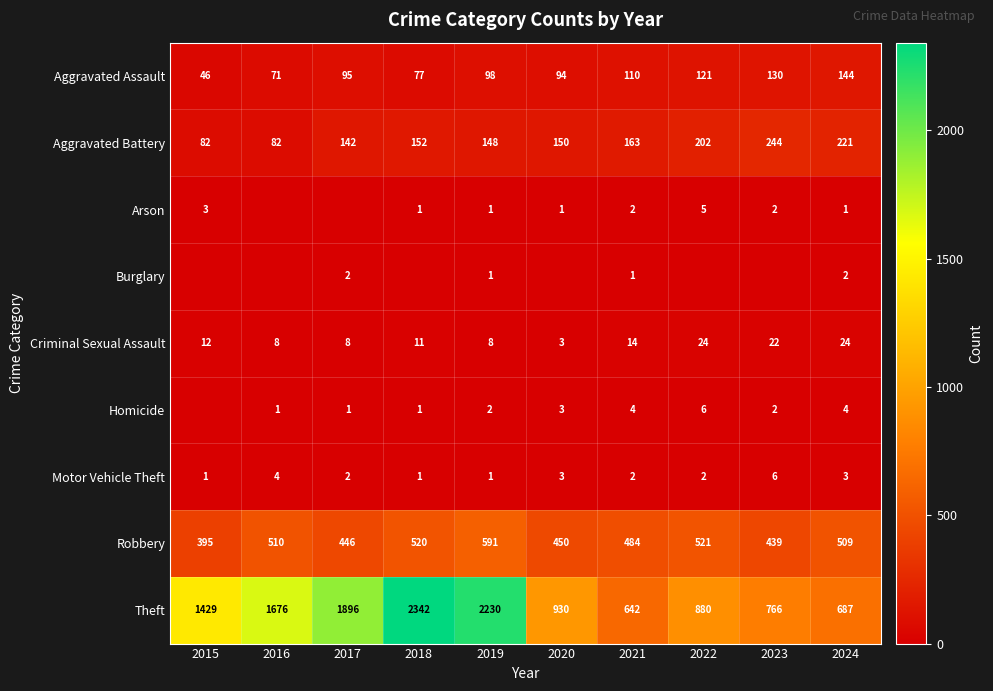

Is the value of Motor Vehicle Theft at 2017 greater than the value of Theft at 2021?

No